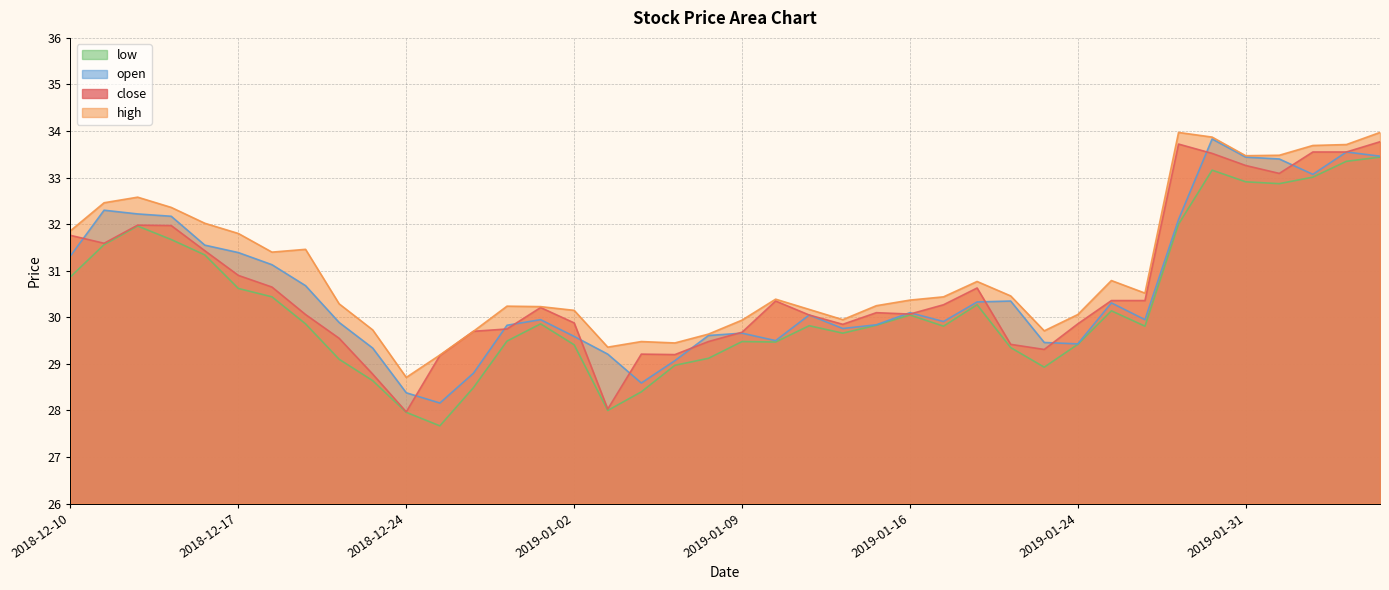

Where does the open series first go above 30?

2018-12-10